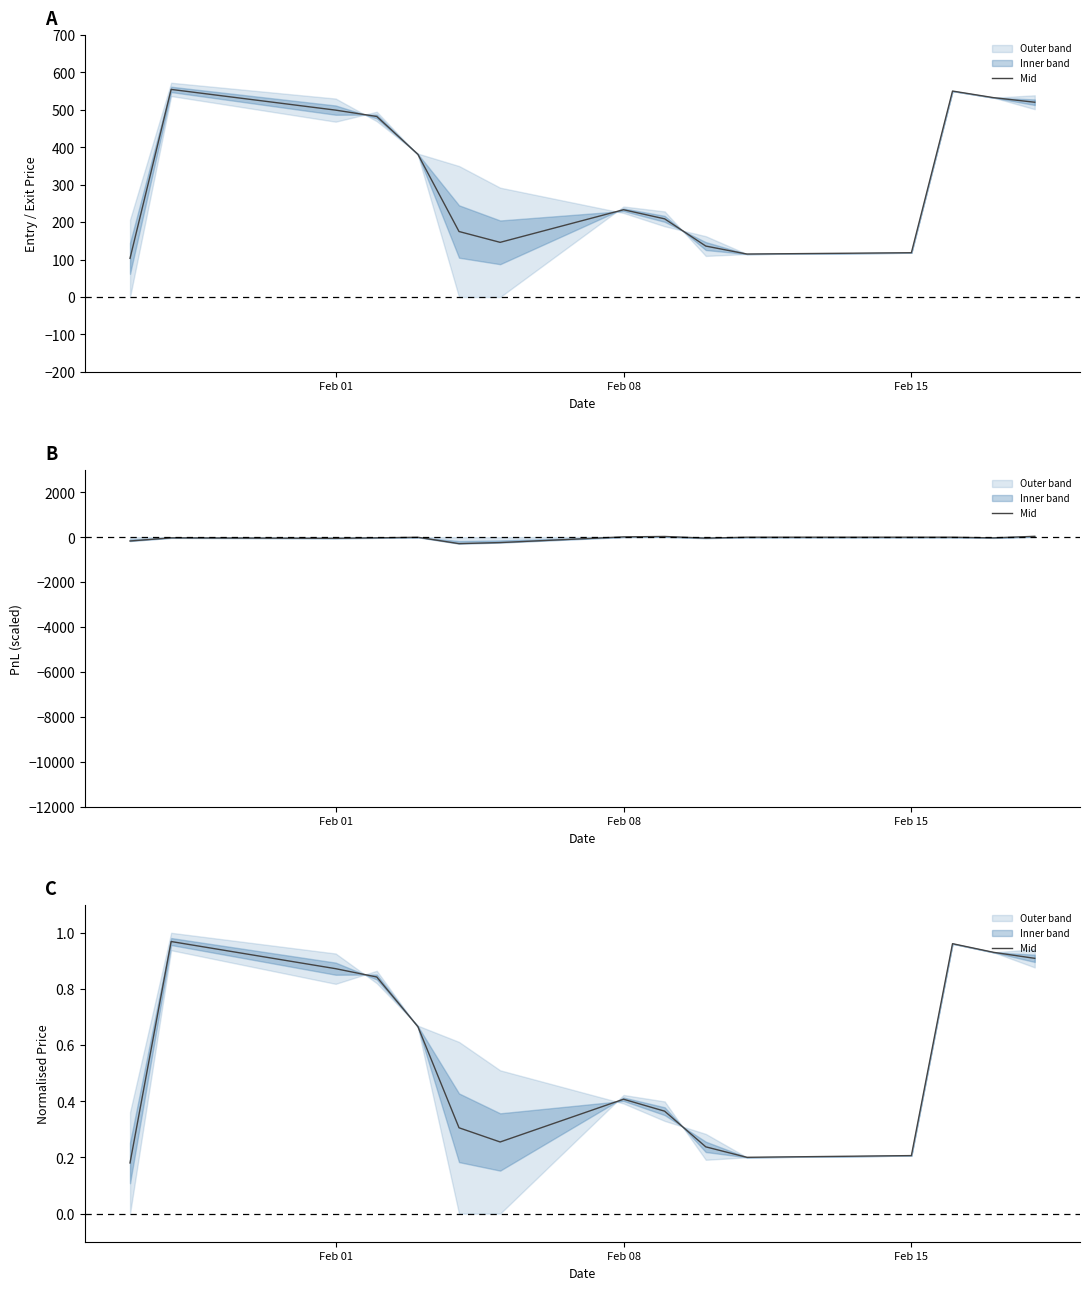

What is the maximum value shown in the chart?

1.0